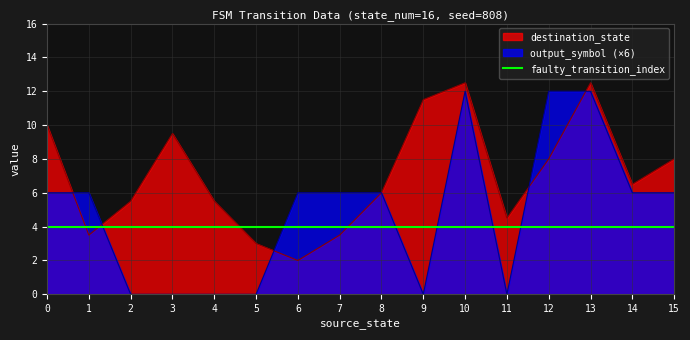

Is it true that destination_state equals 13.8 at 15?

False